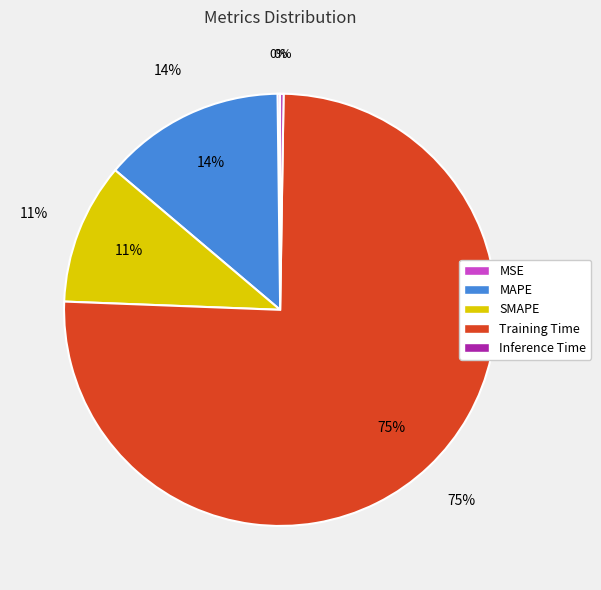

What is the change in value from MSE to Training Time?

+3.2